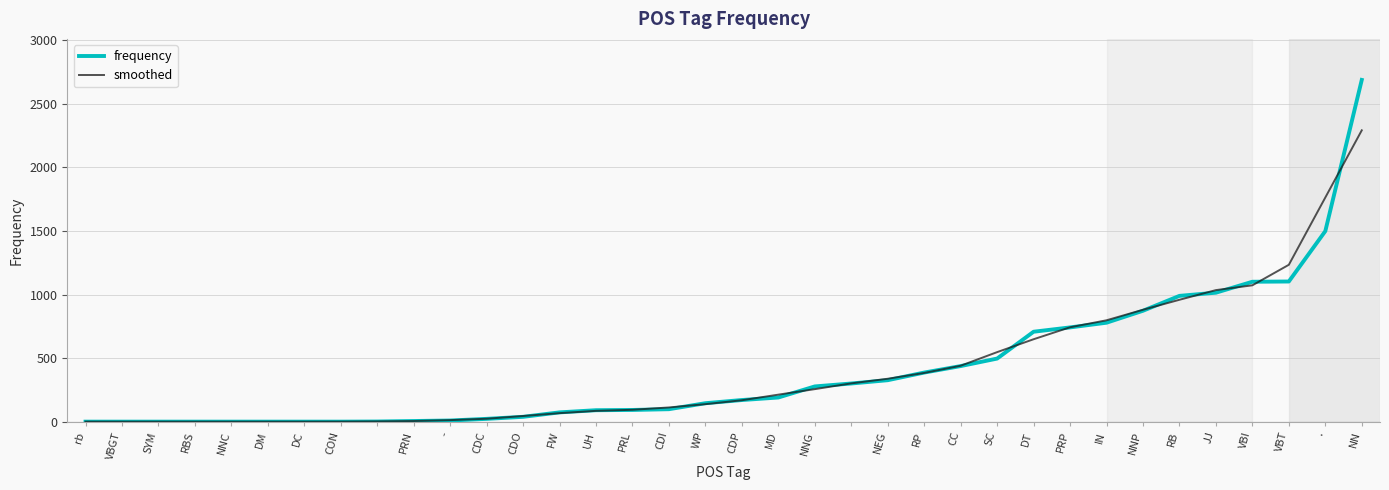

What is the highest value of the frequency series?

2688.0